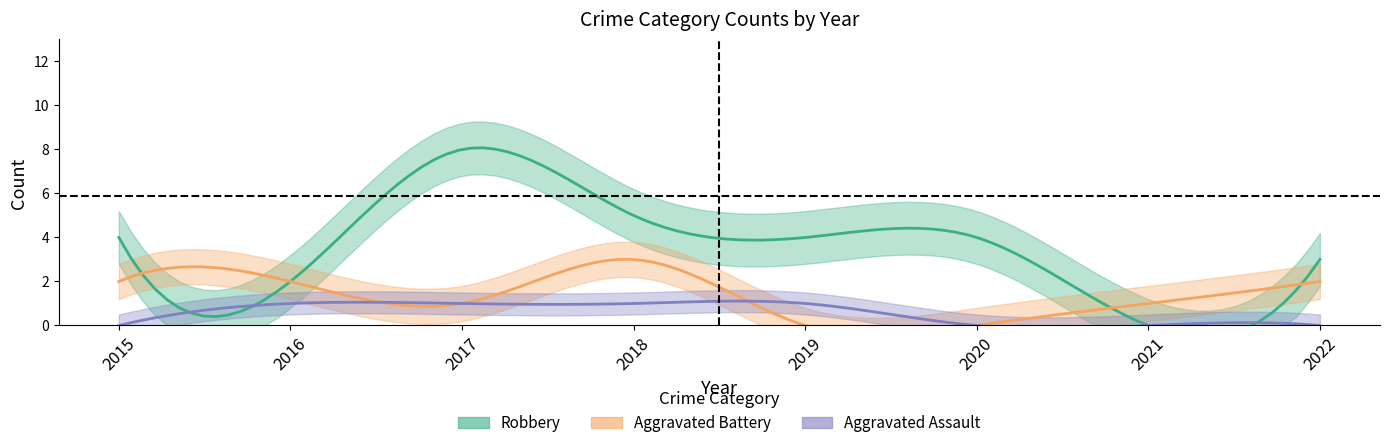

Is it true that Aggravated Battery equals 0 at 2019?

True